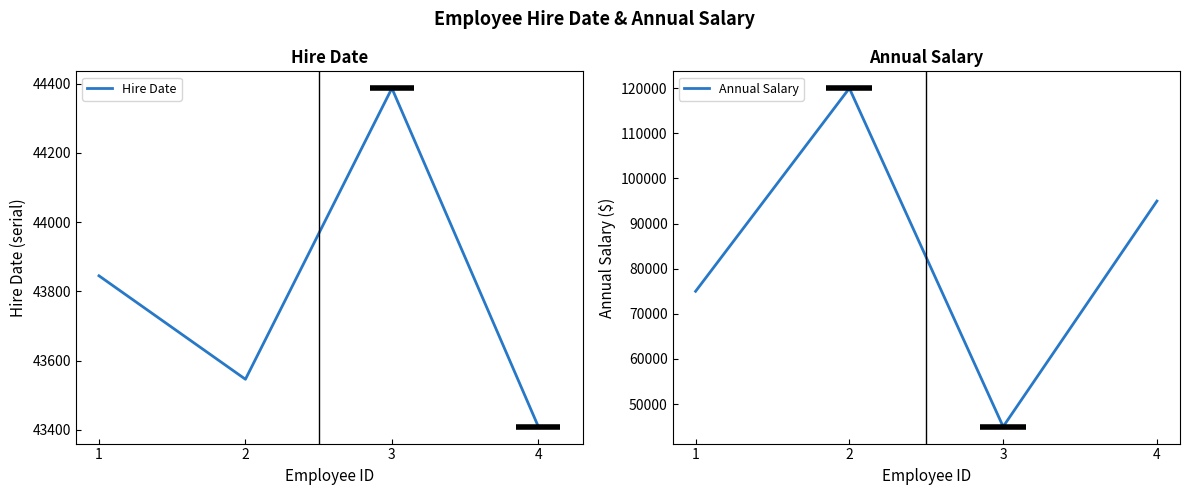

What is the minimum value for Annual Salary?

45000